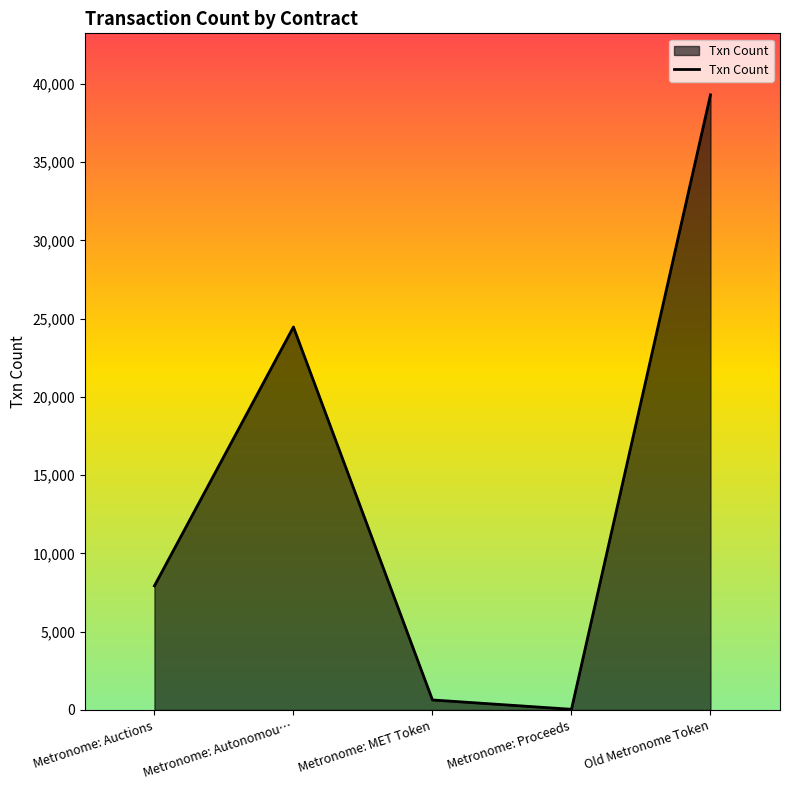

Reading right to left, extract all data points from this chart.

Old Metronome Token=39306	Metronome: Proceeds=43	Metronome: MET Token=640	Metronome: Autonomou…=24474	Metronome: Auctions=7931